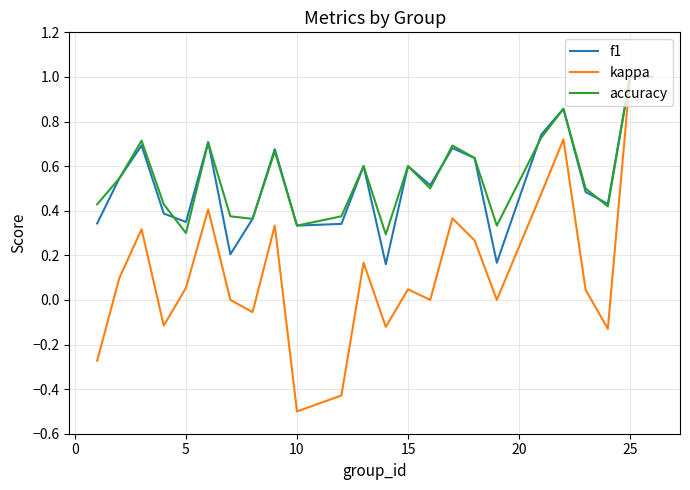

Which series has the largest range (max minus min)?

kappa